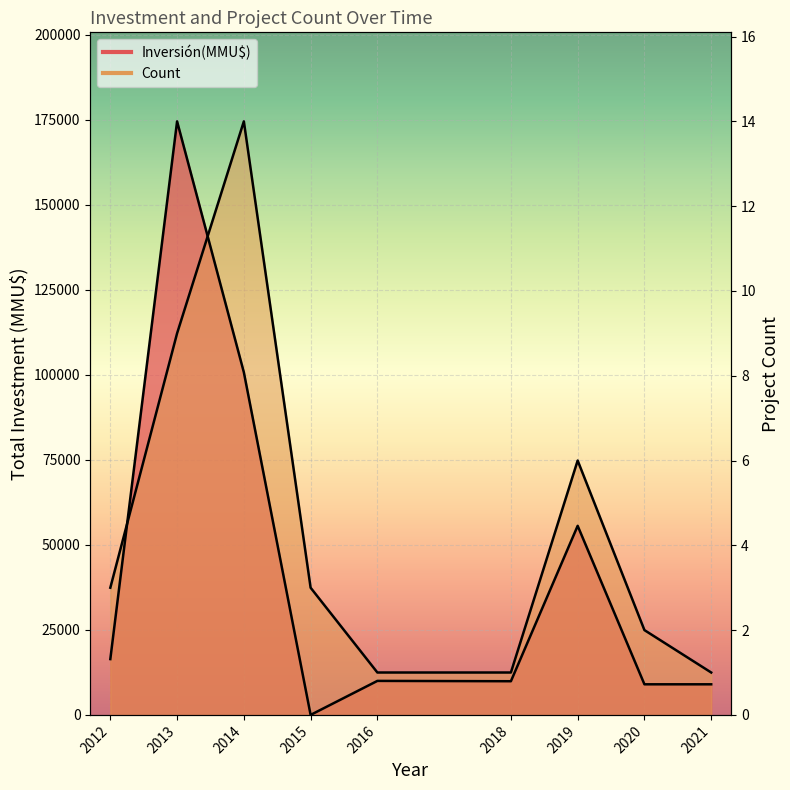

At which label is Inversión(MMU$) line closest to 87275?

2014